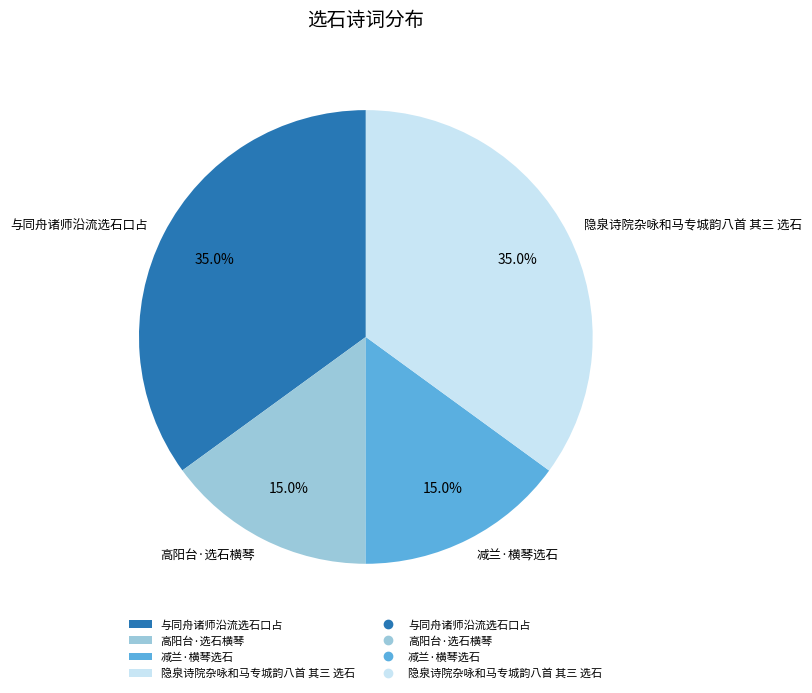

To the nearest percent, what portion does 高阳台·选石横琴 represent?

15%